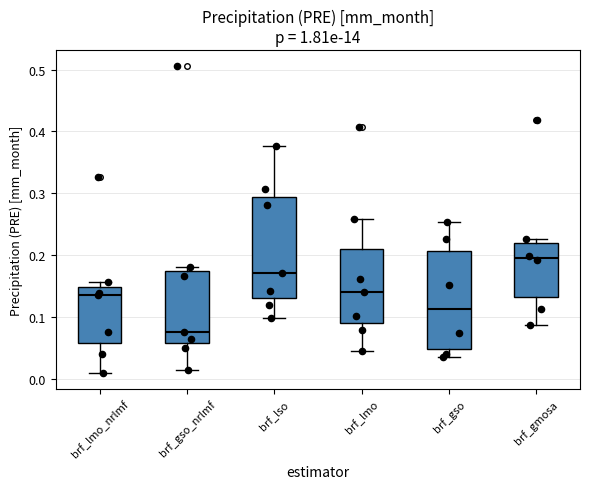

Where does the upper whisker of the box for brf_lmo end on the y-axis? The values are not printed on the chart, so give them approximately, as read against the axis.

0.26